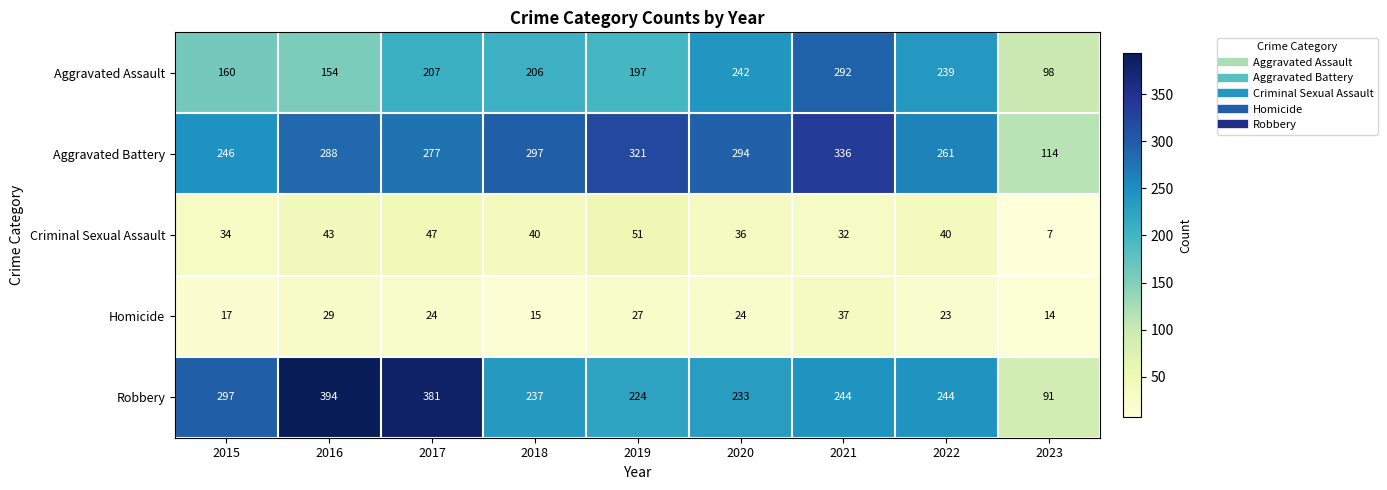

At how many categories does at least one series exceed 218?

8